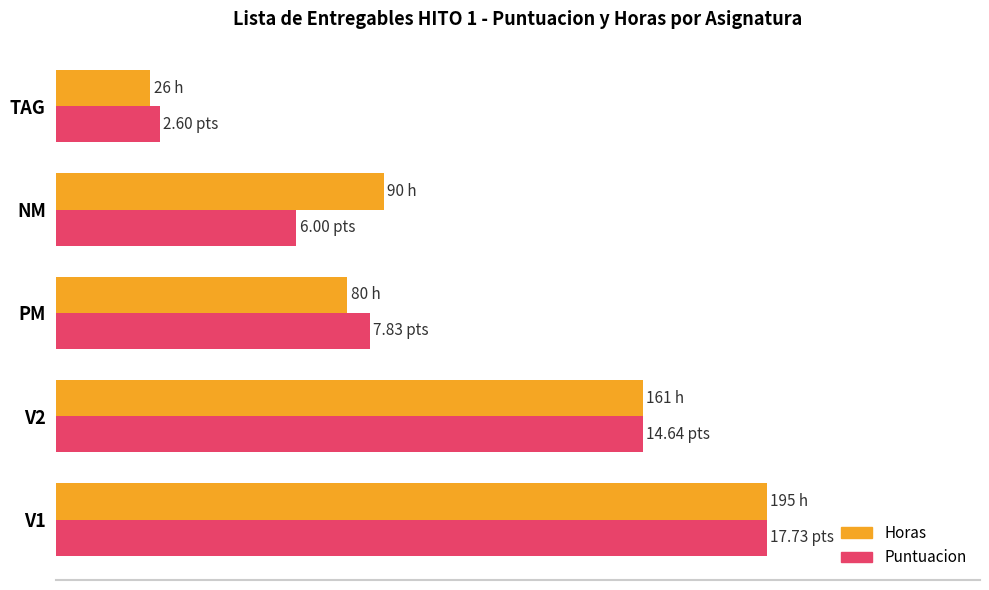

What is the sum of all Puntuacion values?

275.3